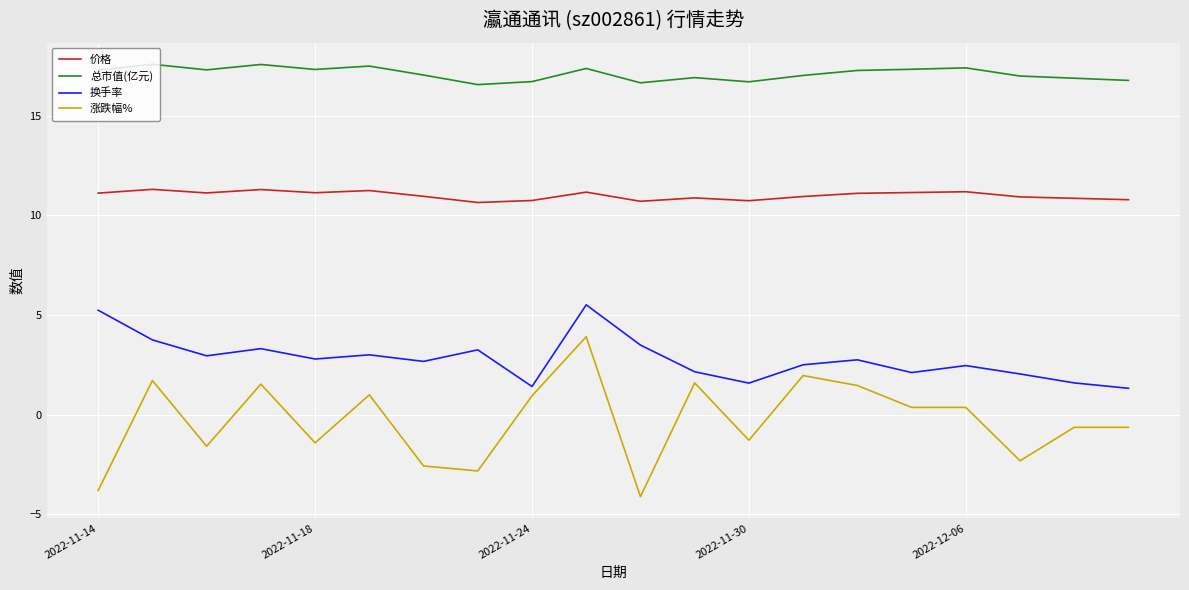

What is the difference between the maximum and minimum values in the 换手率 series?

4.2